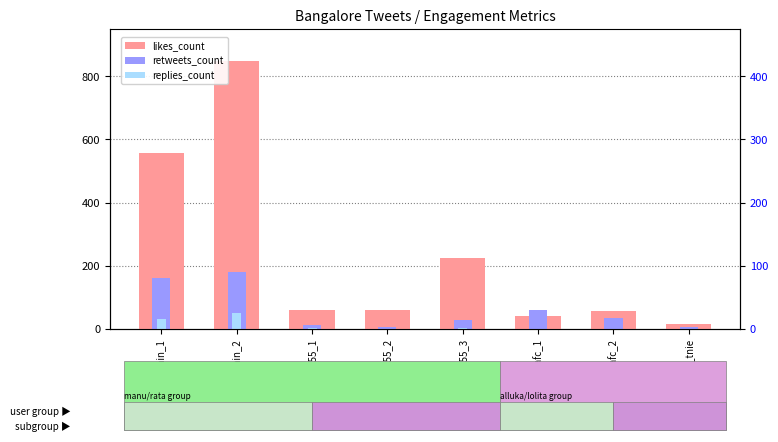

At which category is the sum across all series the highest?

manukumarjain_2